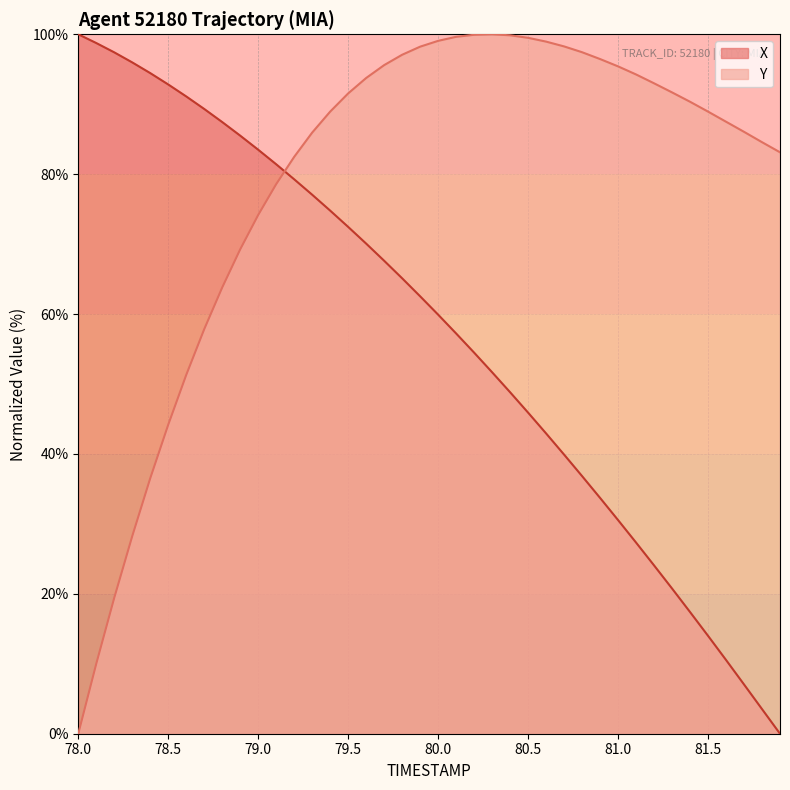

Rank the series by their average value, from highest to lowest.

Y, X